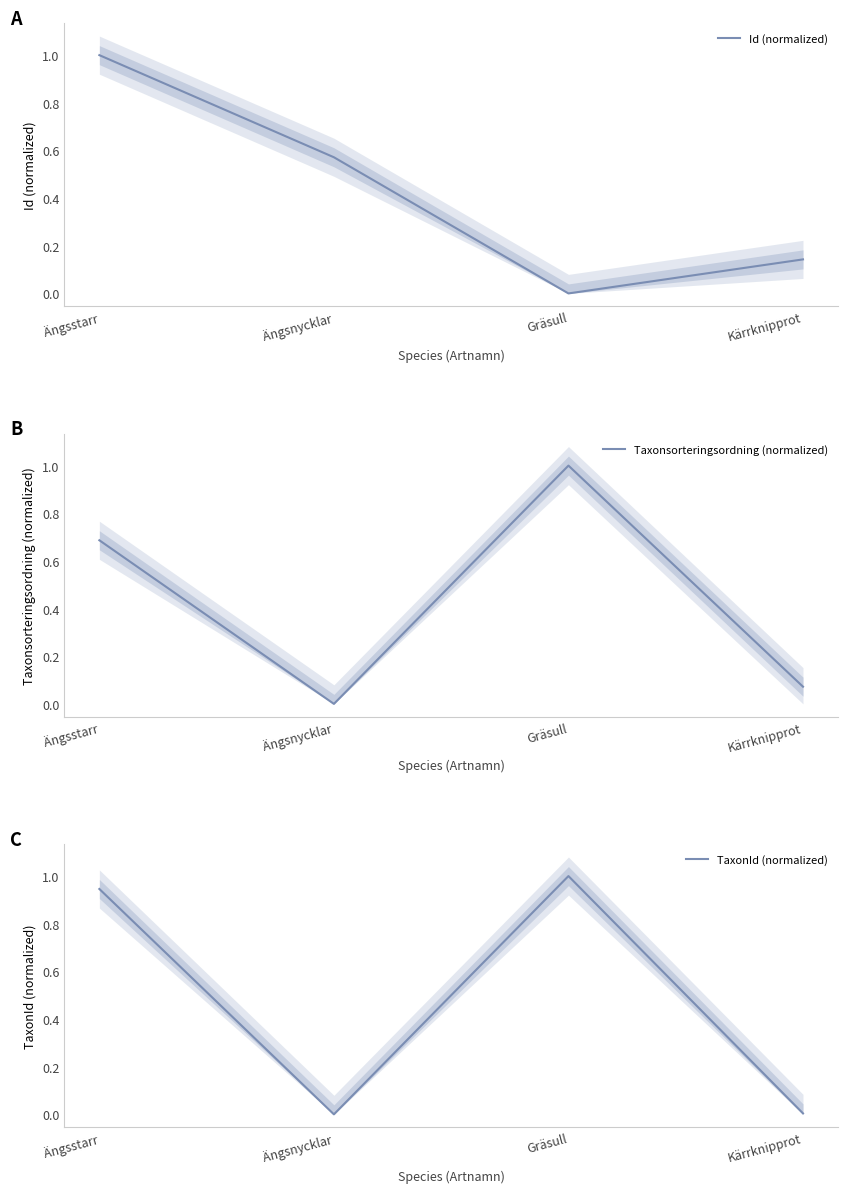

Does the chart display data point markers on the line(s)?

No